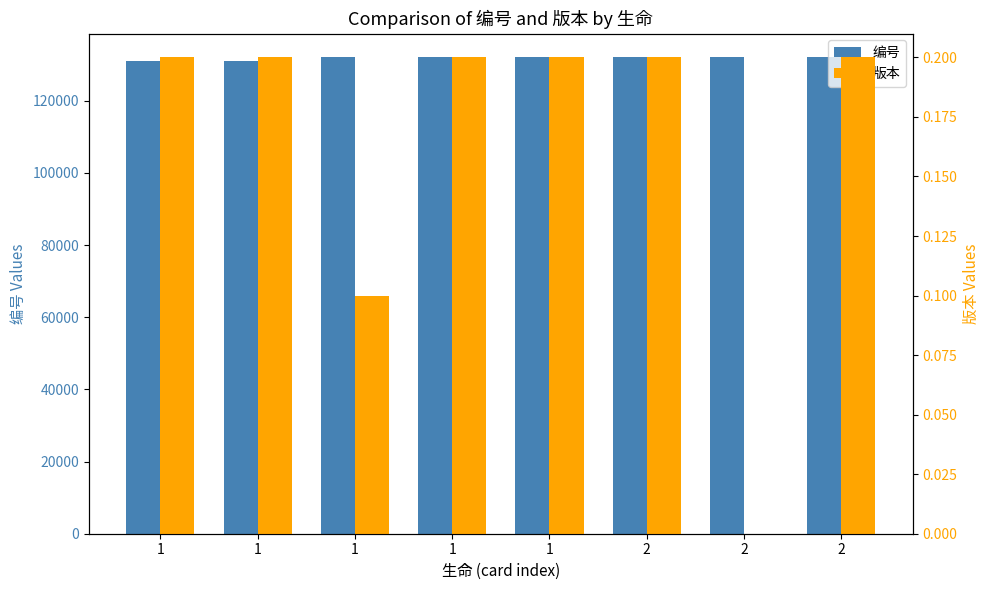

What is the spread (max minus min) of values at 1?

131006.8